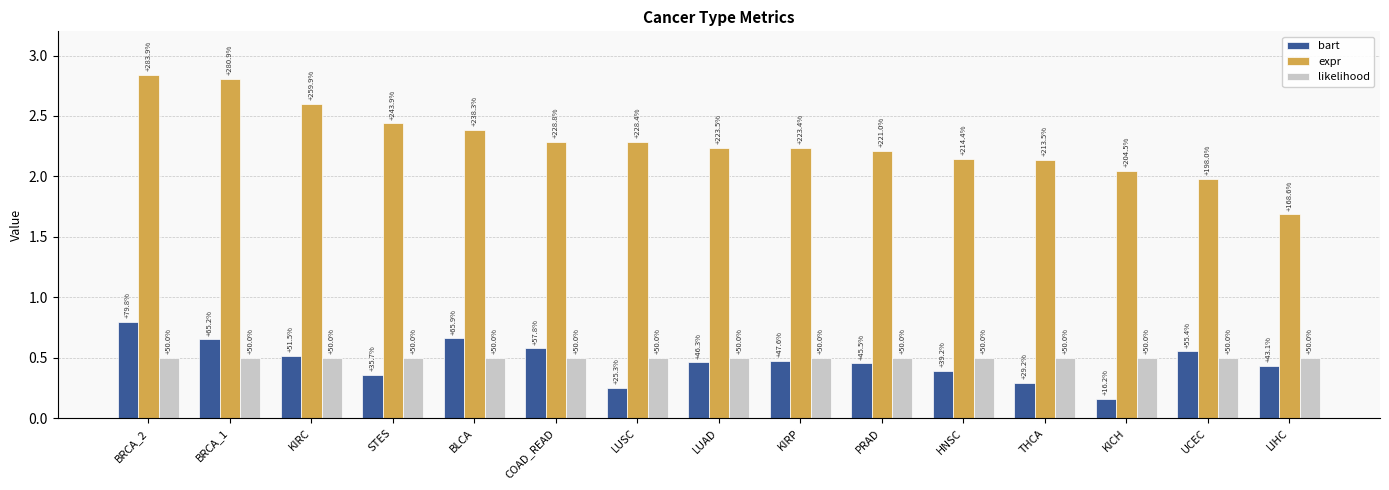

How many bars are there in each group?

3